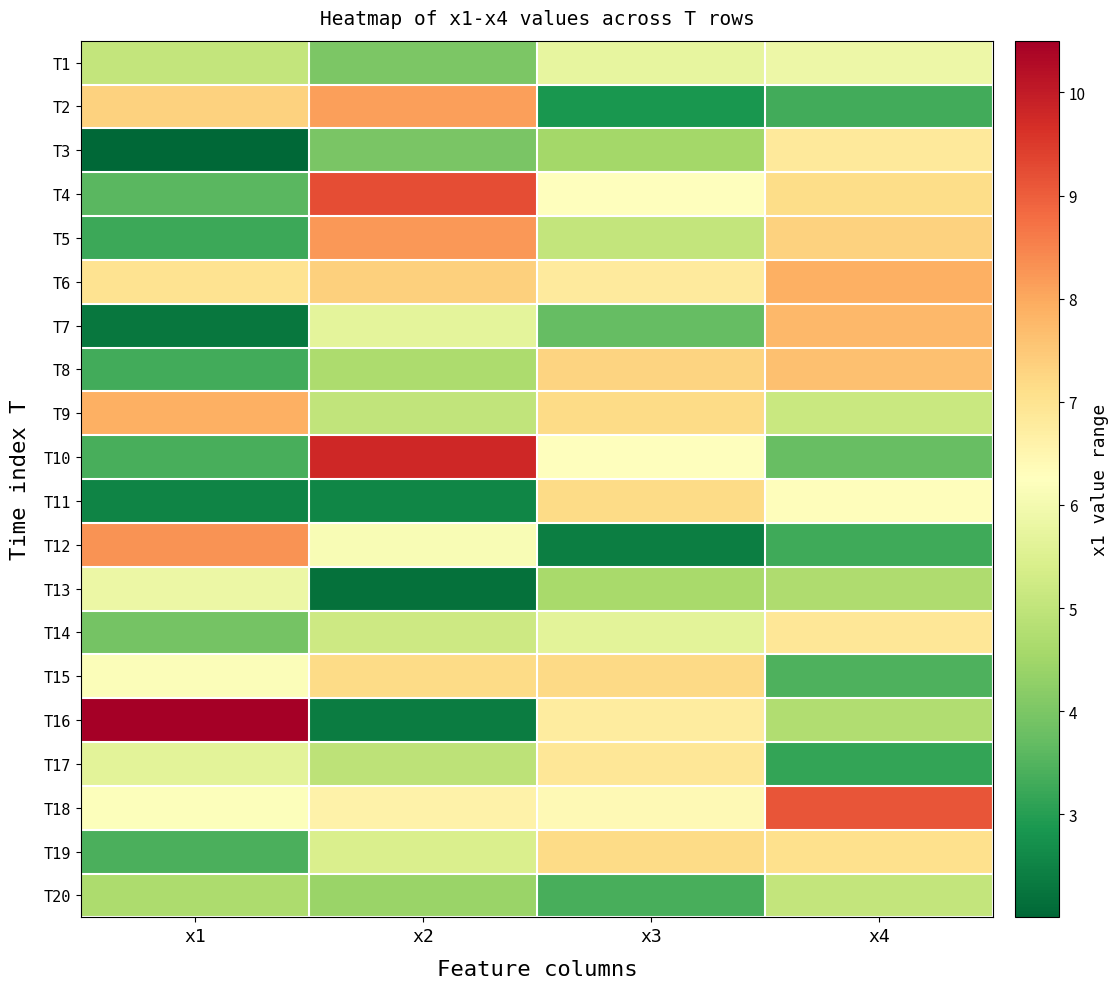

Reading left to right, transcribe all the data shown in this chart.

T1: x1=5.1	x2=4.0	x3=5.7	x4=5.9
T2: x1=7.3	x2=8.1	x3=2.9	x4=3.3
T3: x1=2.0	x2=4.0	x3=4.5	x4=6.8
T4: x1=3.6	x2=9.2	x3=6.2	x4=7.1
T5: x1=3.3	x2=8.2	x3=5.0	x4=7.3
T6: x1=7.0	x2=7.3	x3=6.8	x4=7.9
T7: x1=2.3	x2=5.7	x3=3.7	x4=7.8
T8: x1=3.3	x2=4.7	x3=7.3	x4=7.6
T9: x1=7.9	x2=5.0	x3=7.2	x4=5.1
T10: x1=3.4	x2=9.8	x3=6.3	x4=3.7
T11: x1=2.5	x2=2.6	x3=7.2	x4=6.3
T12: x1=8.3	x2=6.1	x3=2.4	x4=3.3
T13: x1=5.8	x2=2.2	x3=4.6	x4=4.7
T14: x1=3.9	x2=5.2	x3=5.6	x4=6.9
T15: x1=6.2	x2=7.2	x3=7.2	x4=3.4
T16: x1=10.5	x2=2.4	x3=6.8	x4=4.7
T17: x1=5.6	x2=4.9	x3=6.9	x4=3.2
T18: x1=6.2	x2=6.6	x3=6.4	x4=9.1
T19: x1=3.4	x2=5.4	x3=7.2	x4=7.1
T20: x1=4.7	x2=4.4	x3=3.4	x4=5.1